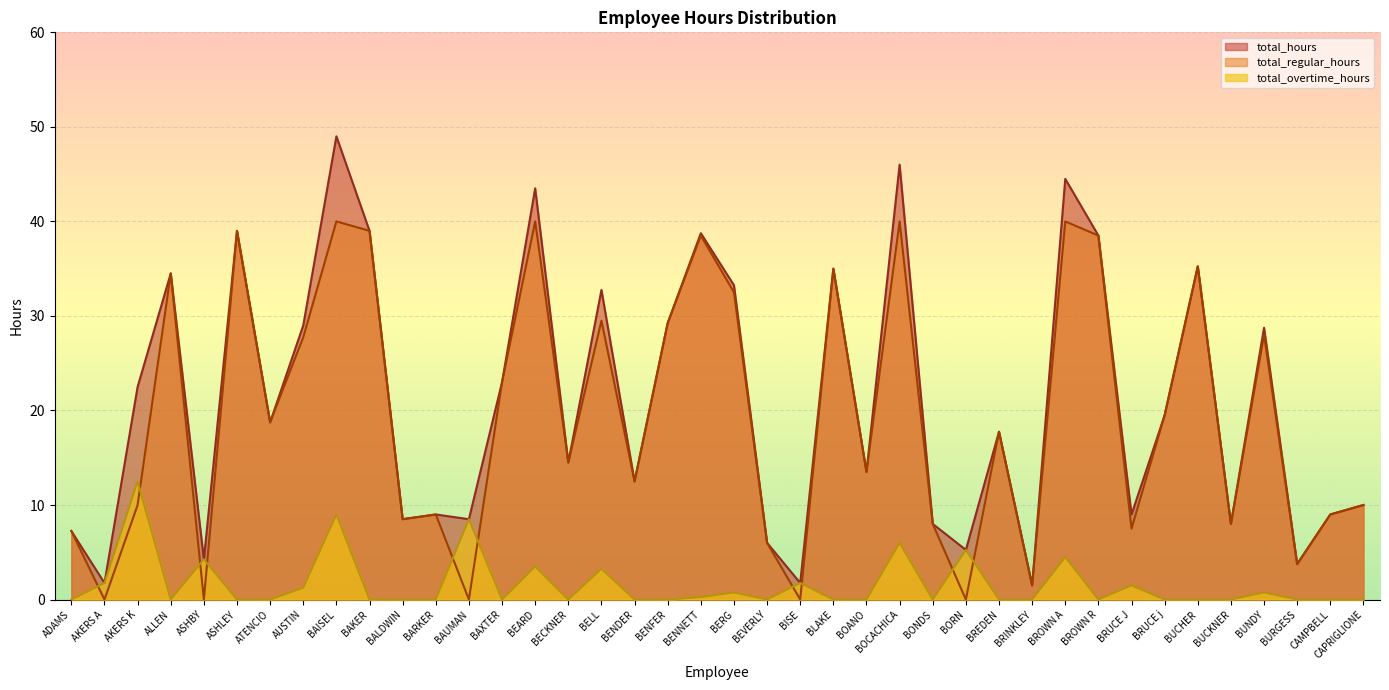

How many series are shown in this chart?

3